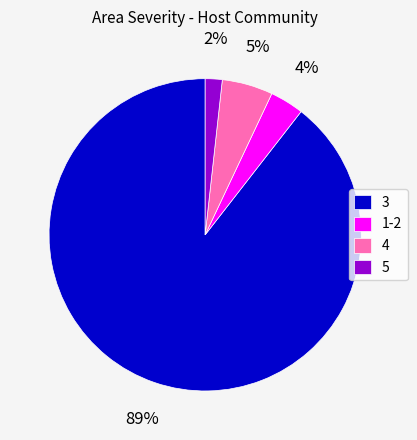

To the nearest percent, what percentage of the pie is 1-2?

4%